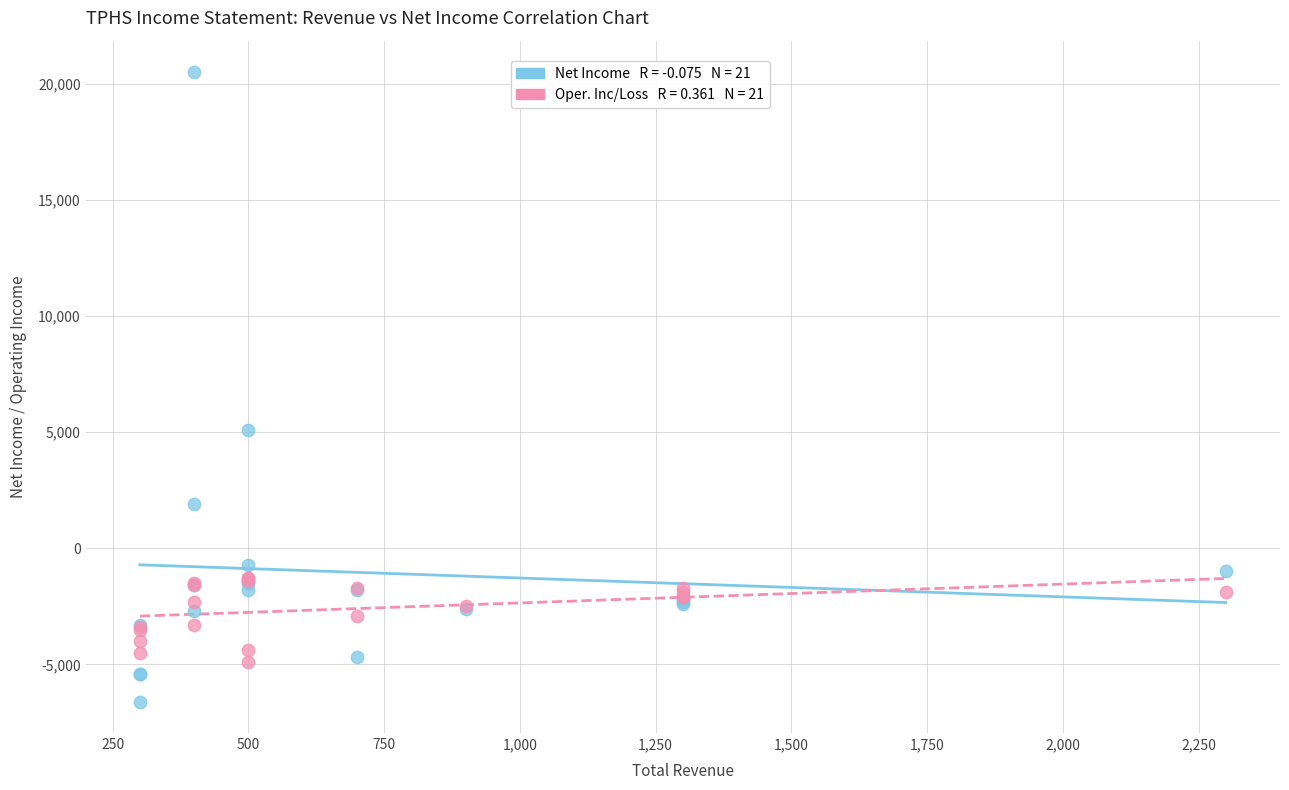

Across all series, what Y value is closest to 6950?

5100